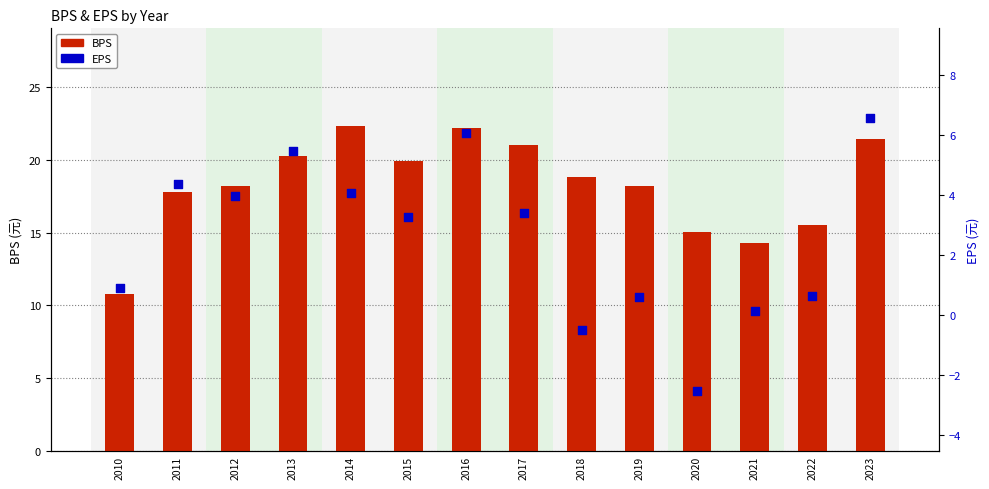

Which series reaches the maximum Y coordinate?

BPS